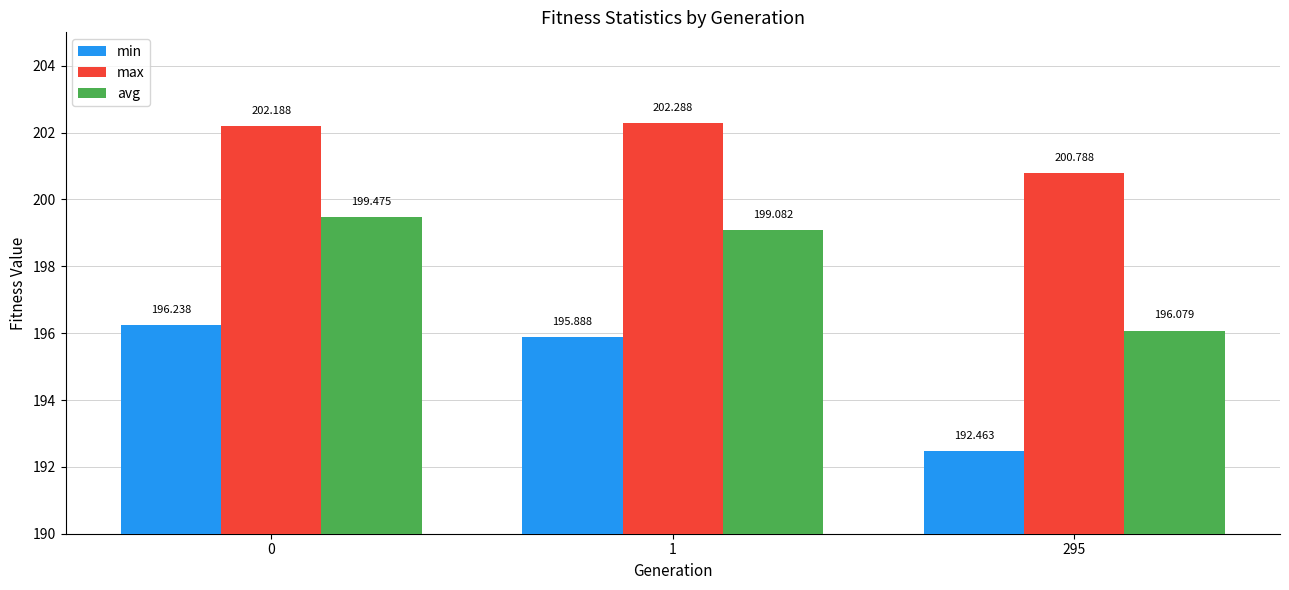

What is the total value across all series at 1?

597.3